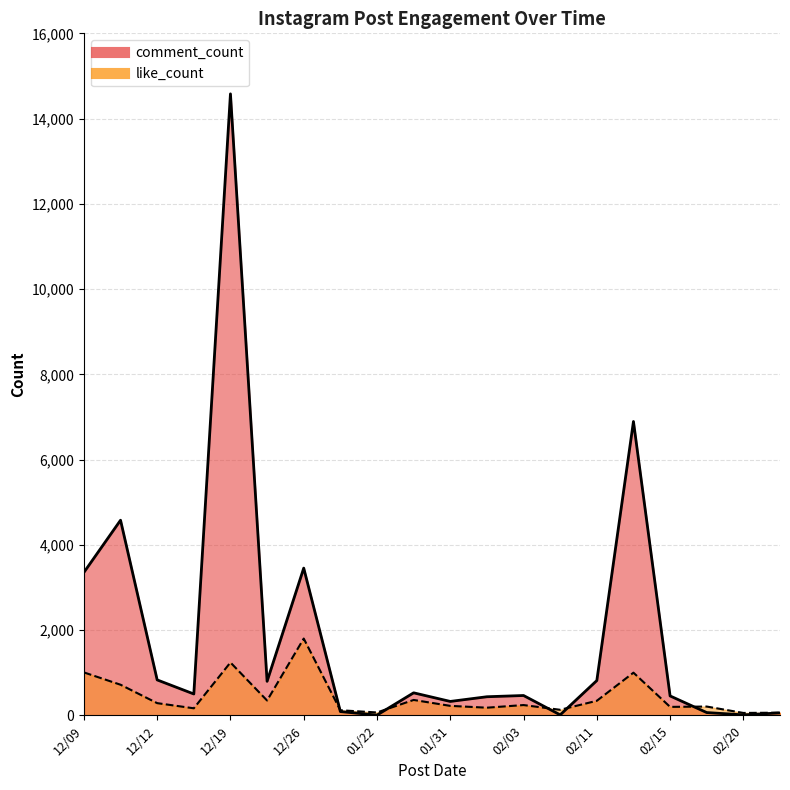

Count the number of categories in the chart.

20